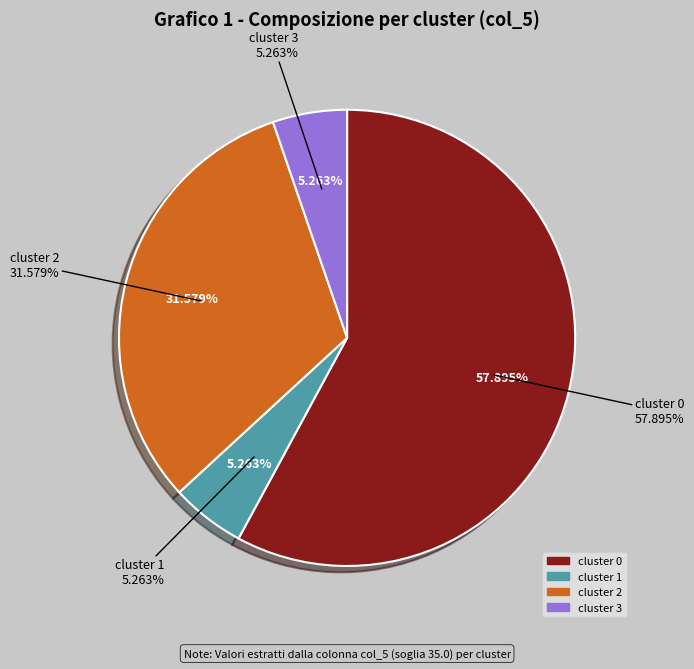

What percentage is NOT represented by cluster 3?

94.7%